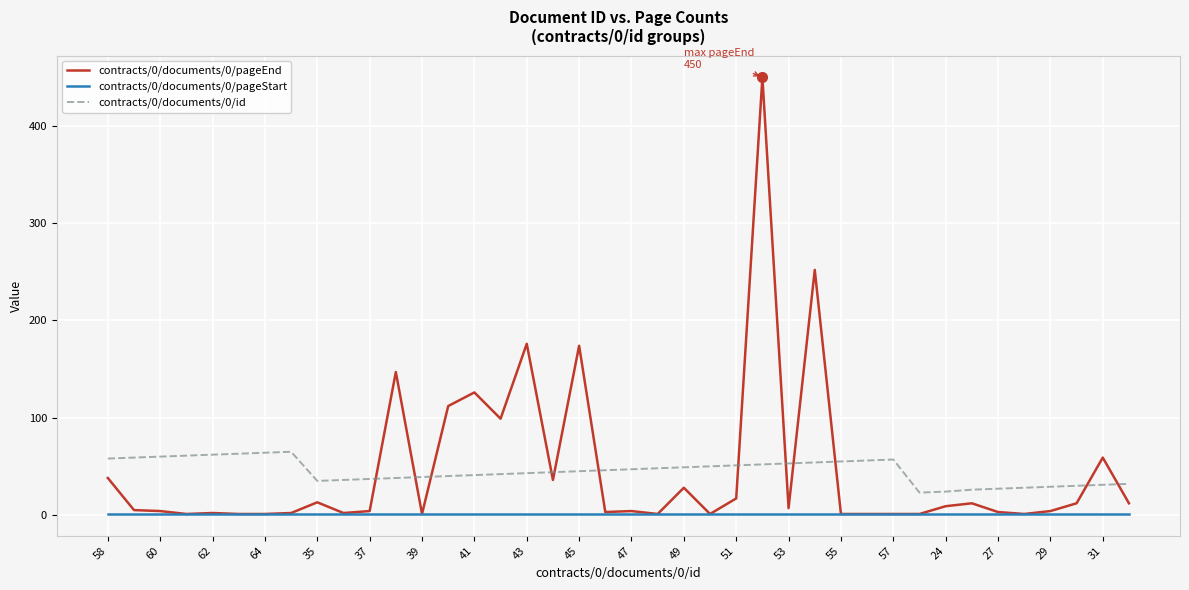

What is the maximum value shown in the chart?

450